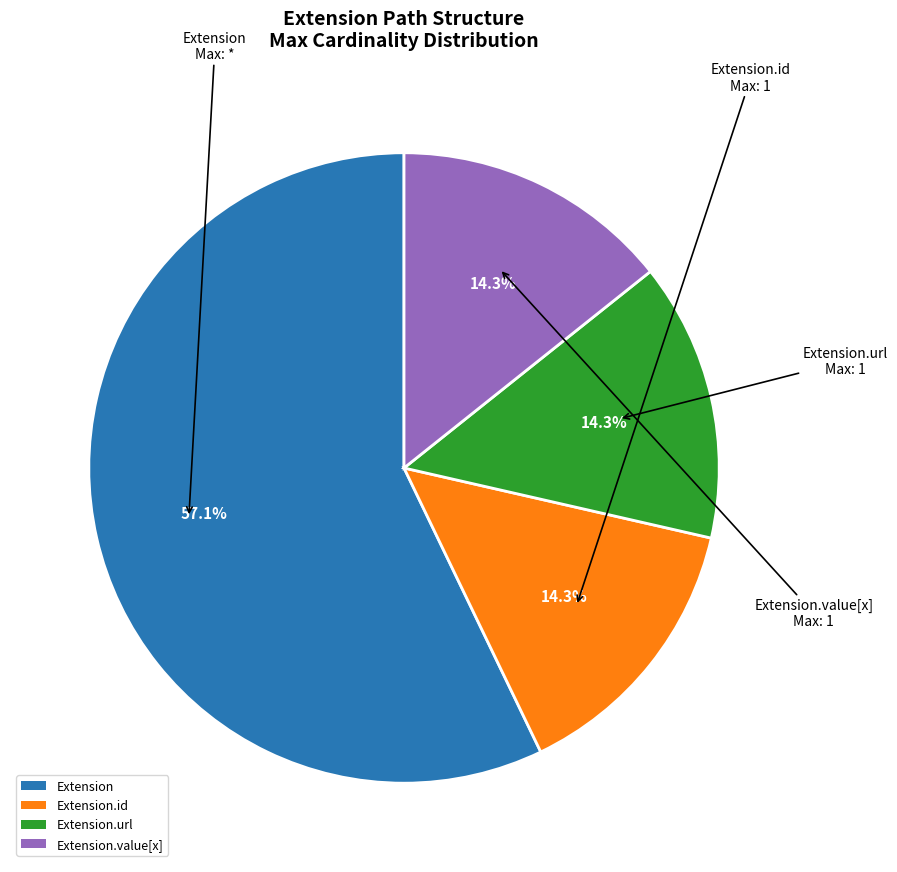

To the nearest percent, what is the difference between the largest and smallest slice percentages?

43%